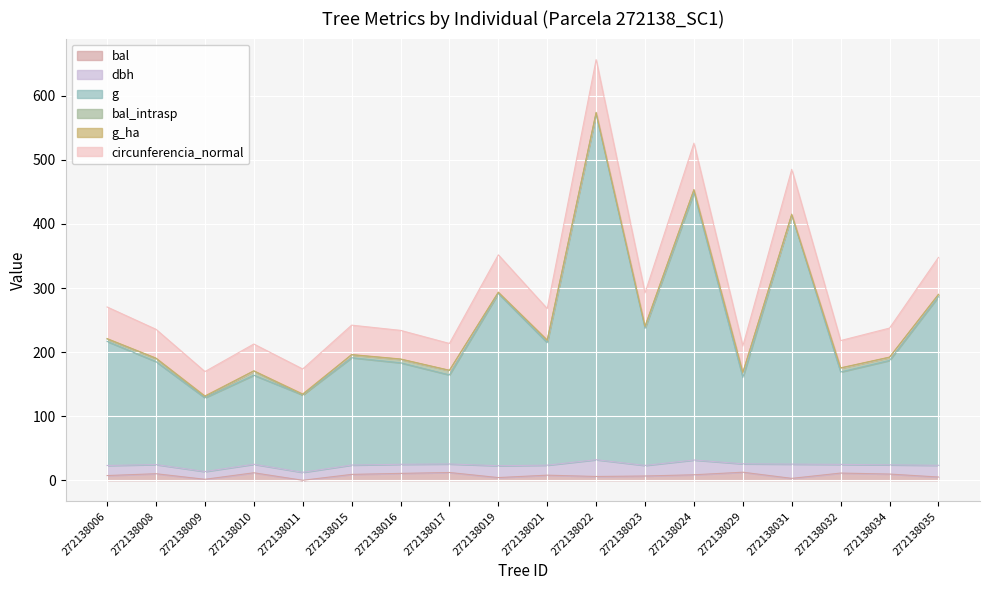

True or false: g has more than 1 points higher than both neighbors.

True